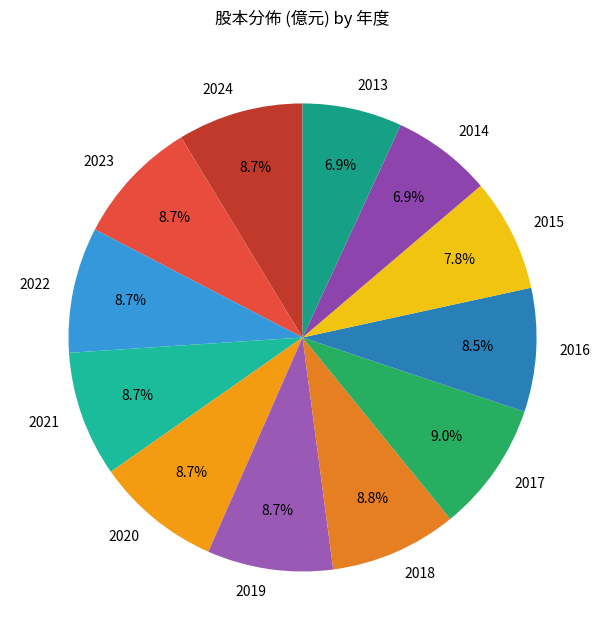

Does any single category account for the majority?

No